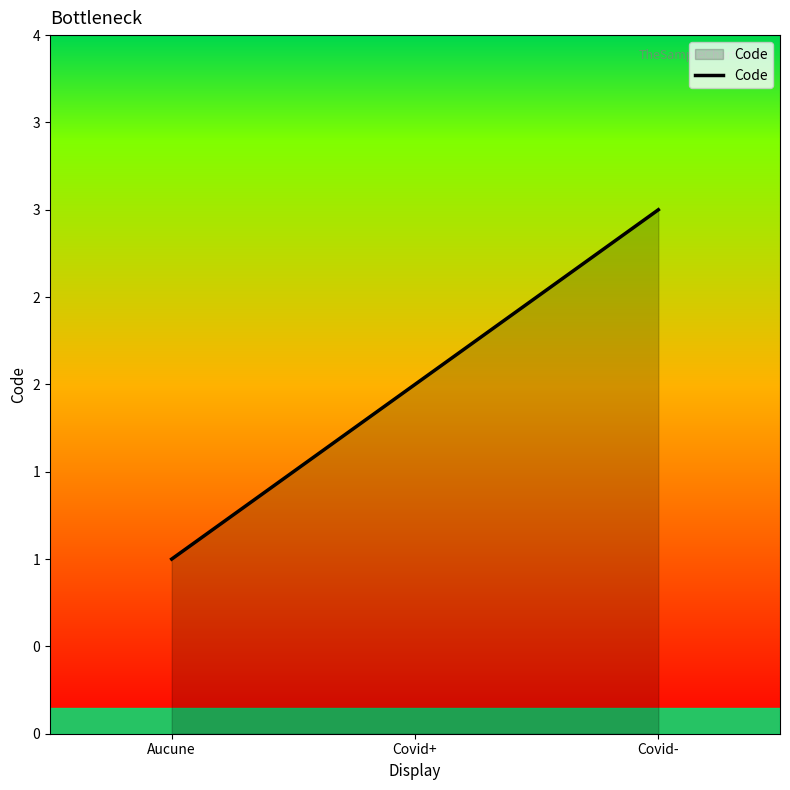

How many values are between 1 and 3?

3